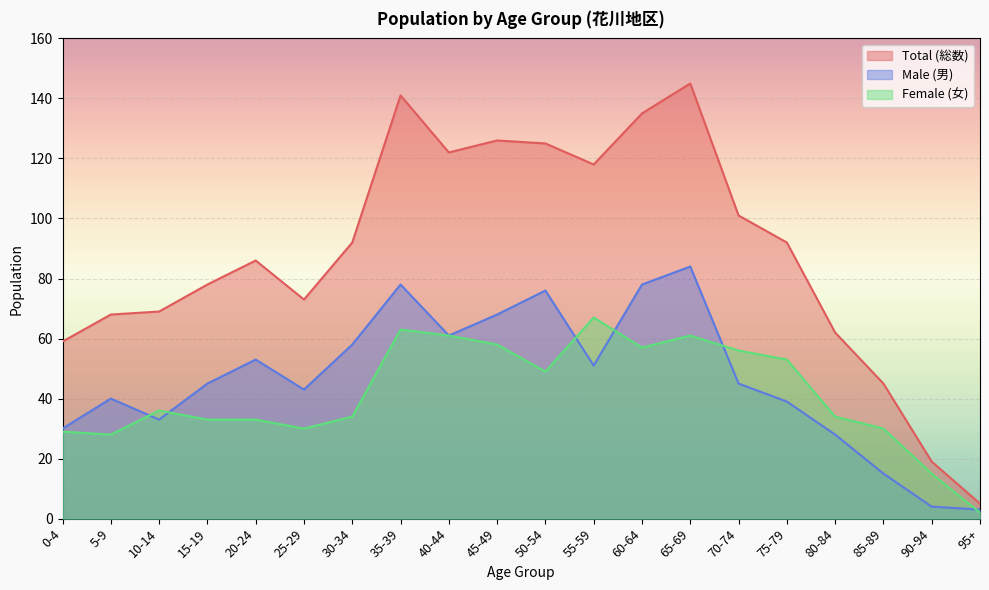

Rank the series by their maximum value, from highest to lowest.

Total (総数), Male (男), Female (女)